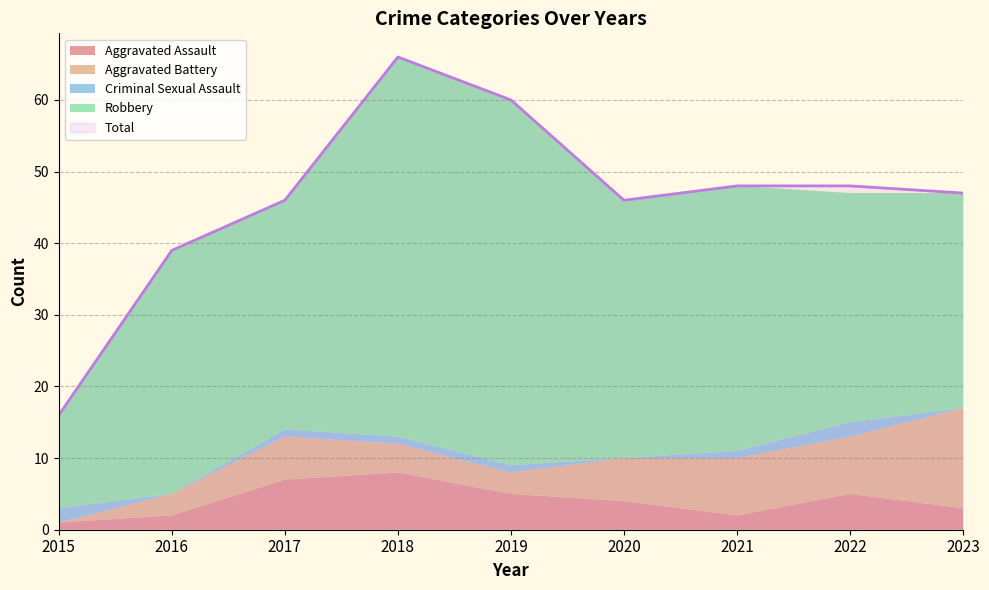

How many lines are shown in the chart?

5